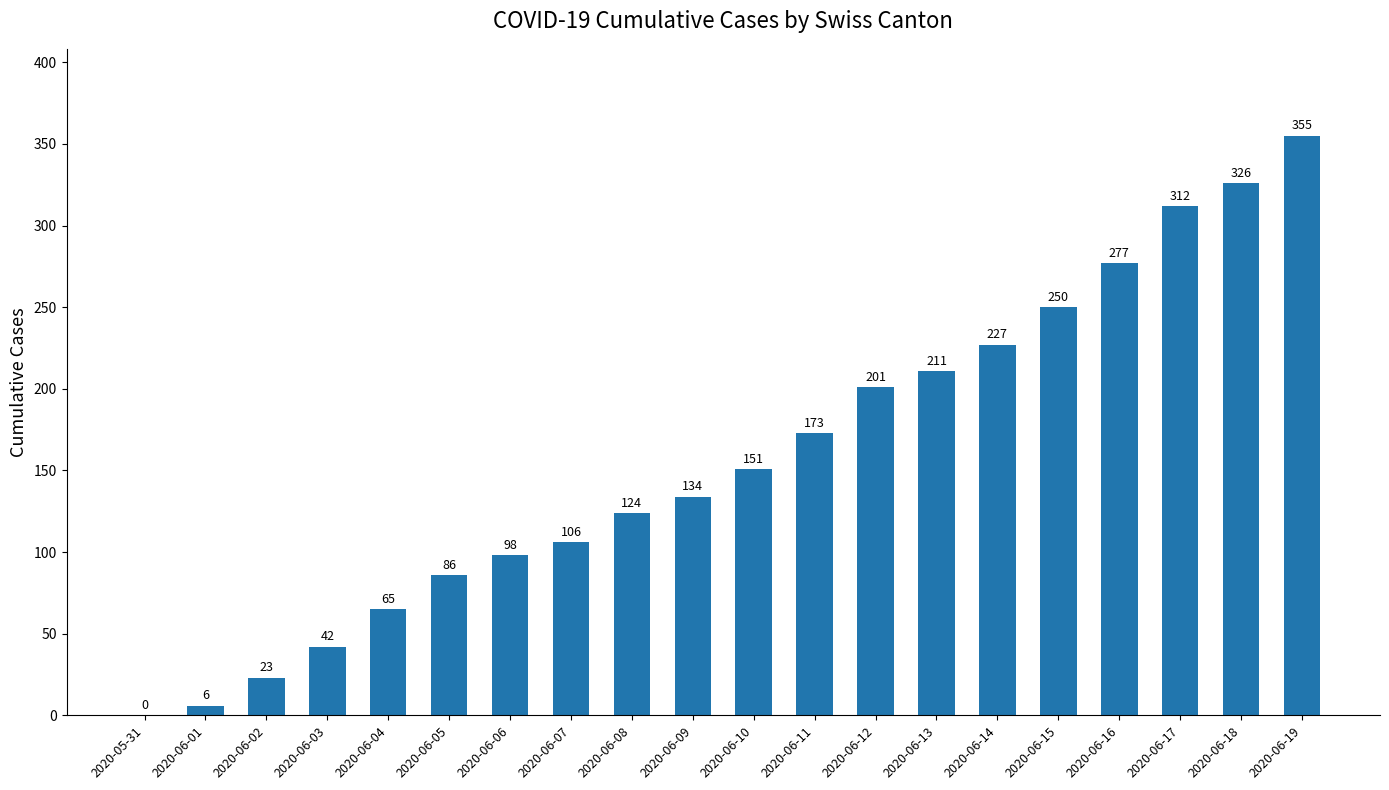

Reading right to left, extract all data points from this chart.

2020-06-19=355	2020-06-18=326	2020-06-17=312	2020-06-16=277	2020-06-15=250	2020-06-14=227	2020-06-13=211	2020-06-12=201	2020-06-11=173	2020-06-10=151	2020-06-09=134	2020-06-08=124	2020-06-07=106	2020-06-06=98	2020-06-05=86	2020-06-04=65	2020-06-03=42	2020-06-02=23	2020-06-01=6	2020-05-31=0